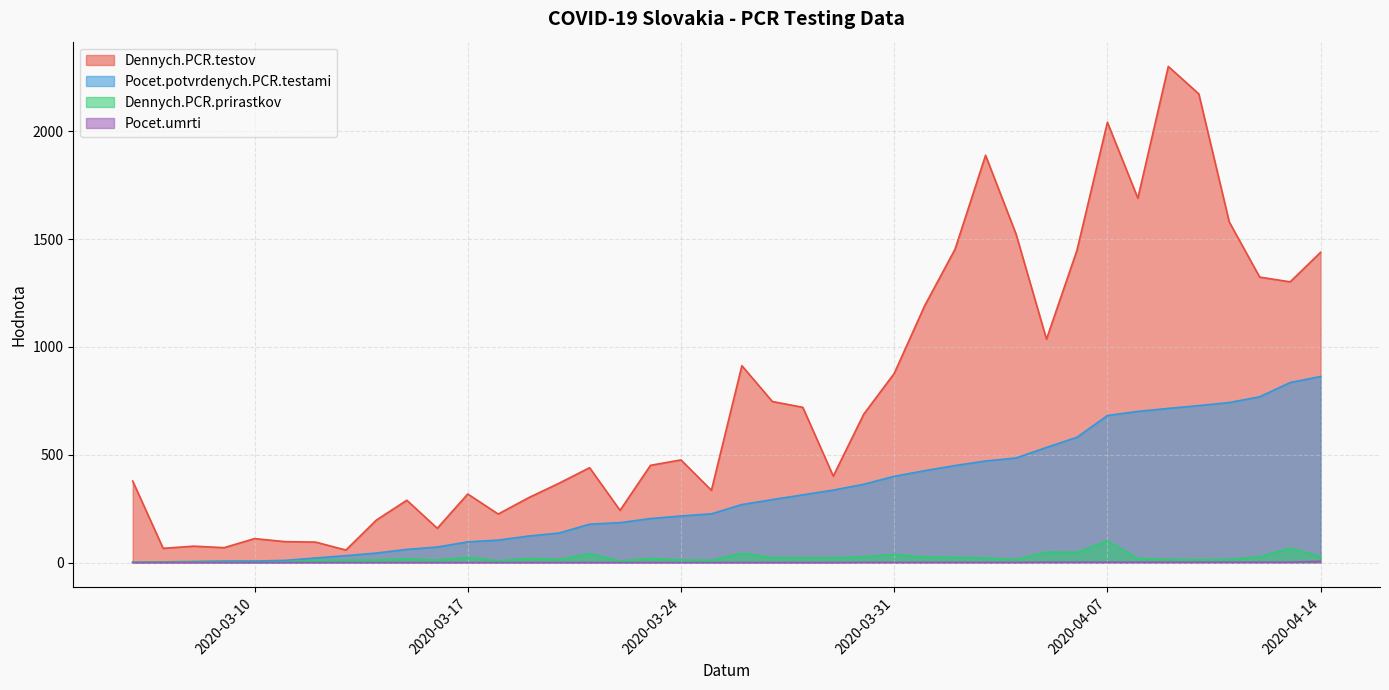

True or false: Pocet.umrti and Dennych.PCR.testov intersect in this chart.

False